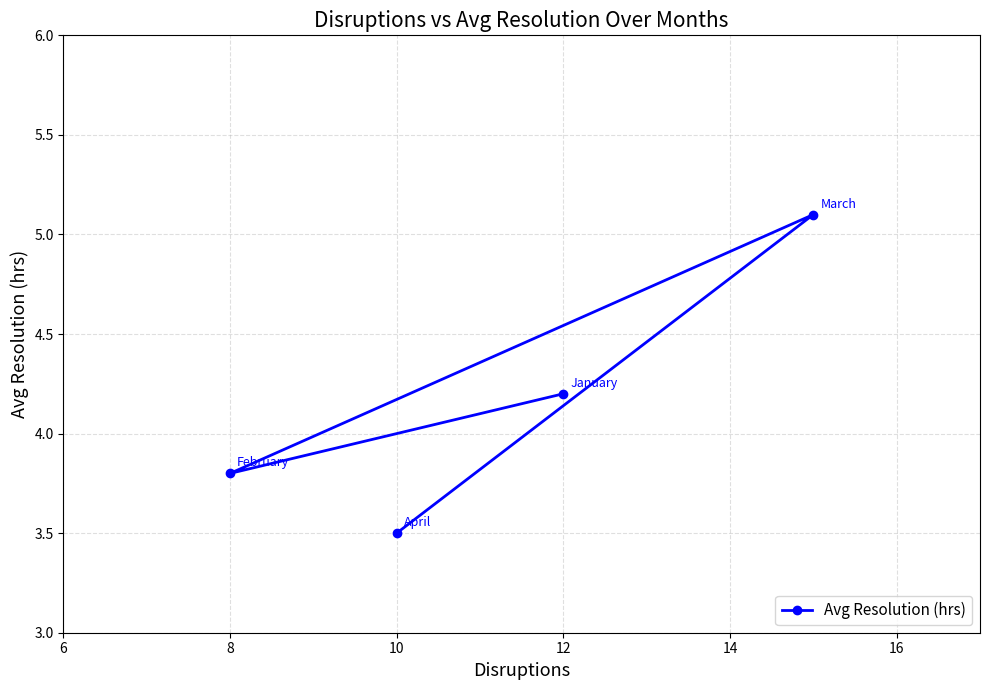

How many values are below 4?

2